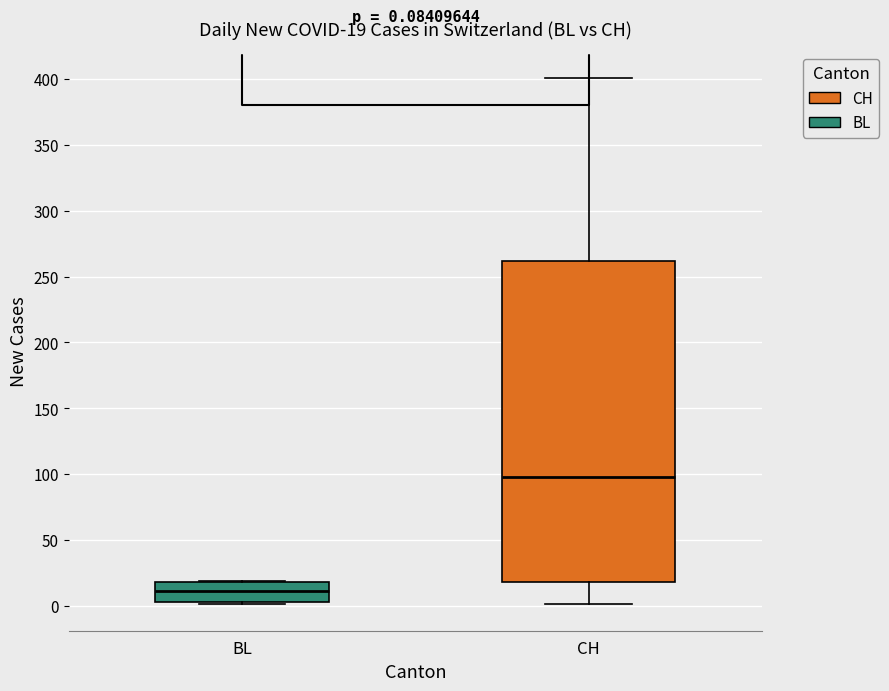

Comparing the boxes themselves (not the whiskers), which one is the tallest?

CH